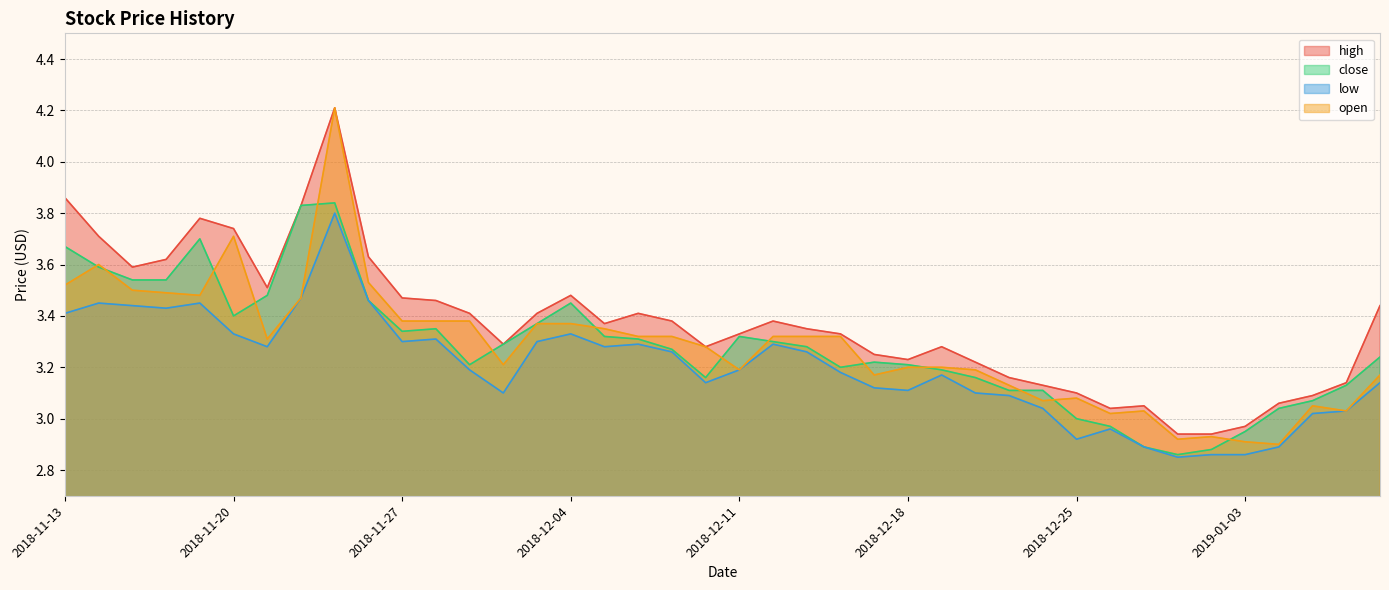

How many data points in high are above 3?

37